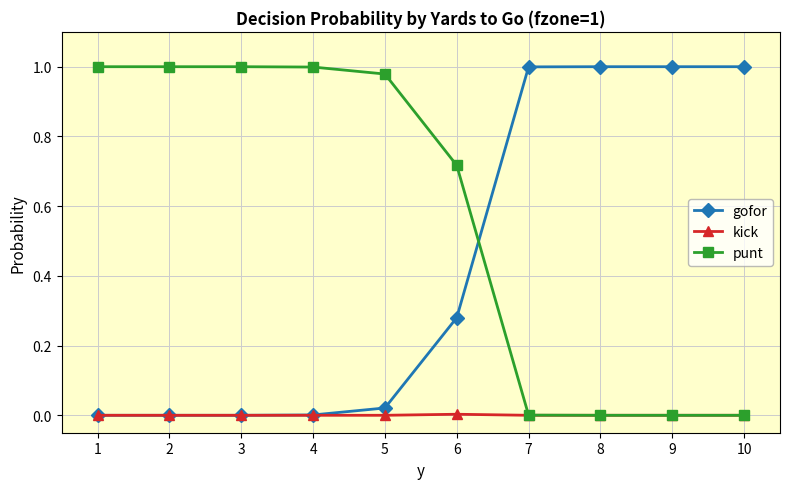

The value of punt at 9 is -0.3. True or false?

False